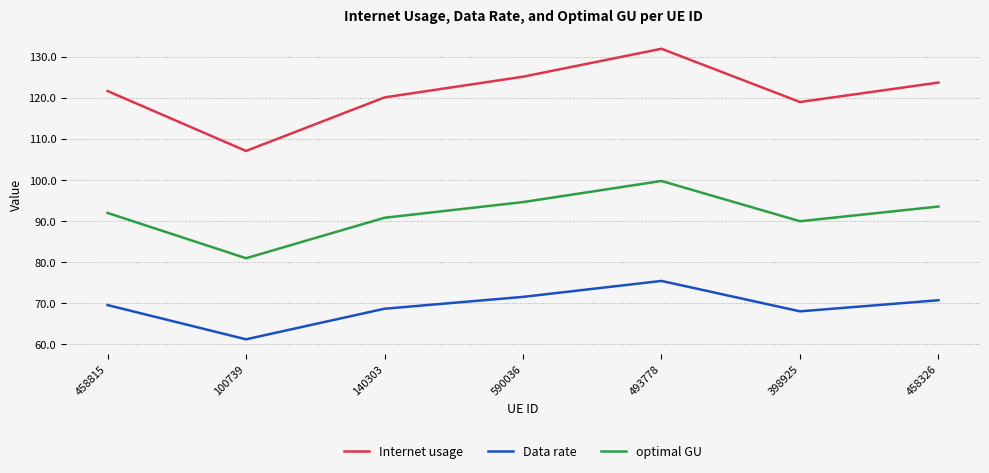

Reading left to right, list all the values displayed in this chart.

Internet usage: 458815=121.6	100739=107.0	140303=120.1	590036=125.1	493778=131.9	398925=119.0	458326=123.7
Data rate: 458815=69.5	100739=61.2	140303=68.6	590036=71.5	493778=75.4	398925=68.0	458326=70.7
optimal GU: 458815=92.0	100739=80.9	140303=90.8	590036=94.6	493778=99.7	398925=89.9	458326=93.5